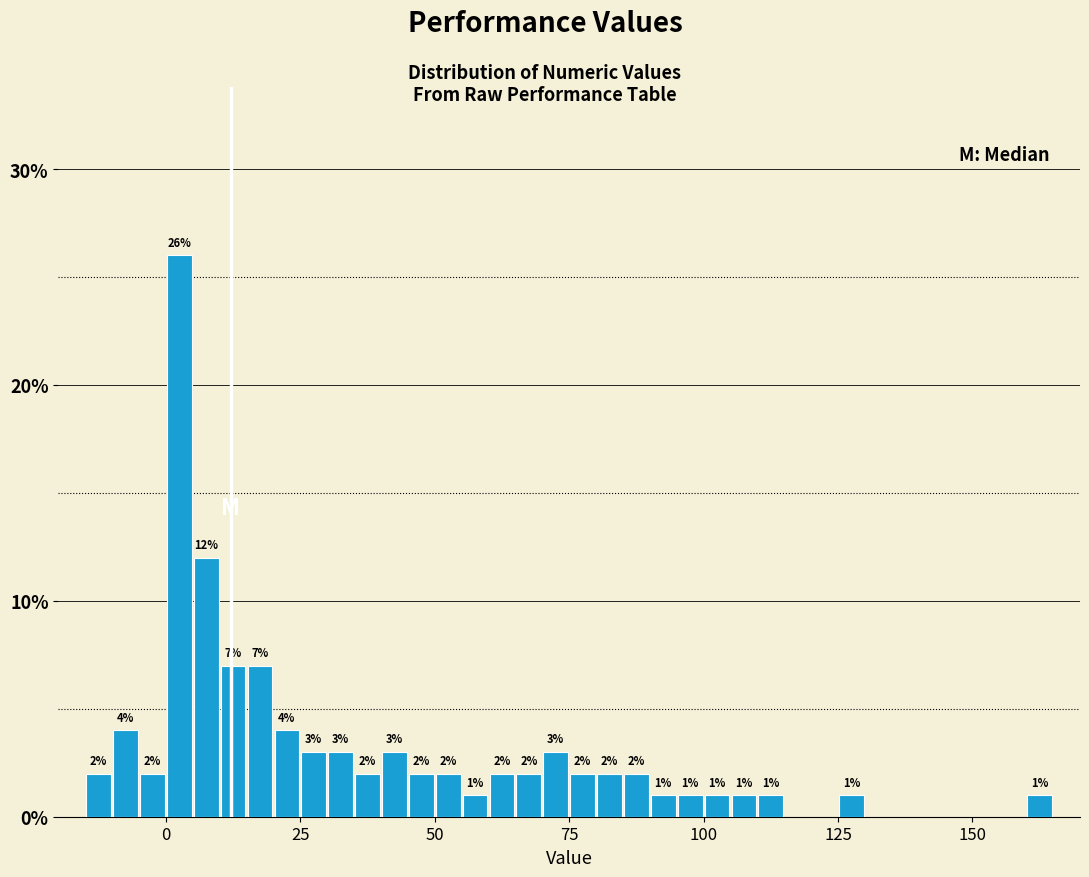

Around what value on the x-axis is the tallest bar? Give the approximate position of its centre, as read against the axis.

5